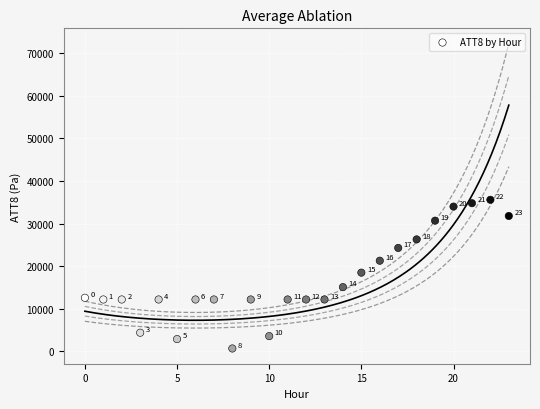

What Y value in the scatter plot is closest to 18150?

18500